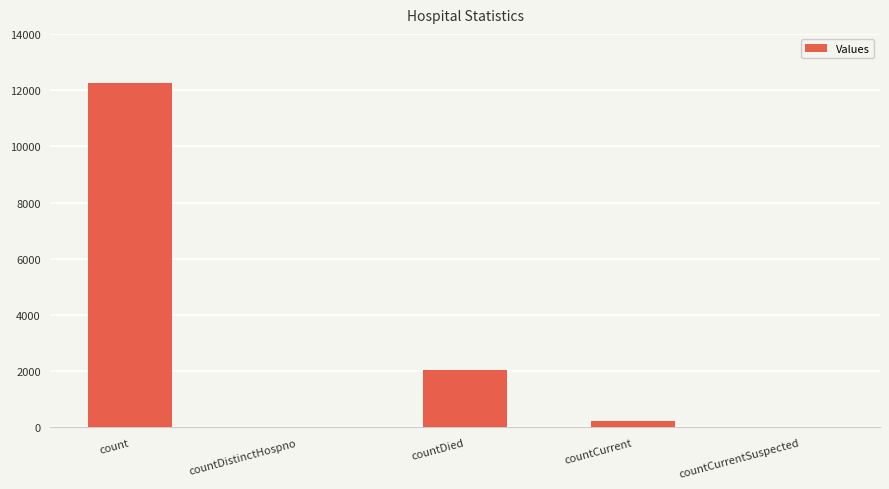

Reading right to left, transcribe all the data shown in this chart.

countCurrentSuspected=0	countCurrent=231	countDied=2058	countDistinctHospno=0	count=12244